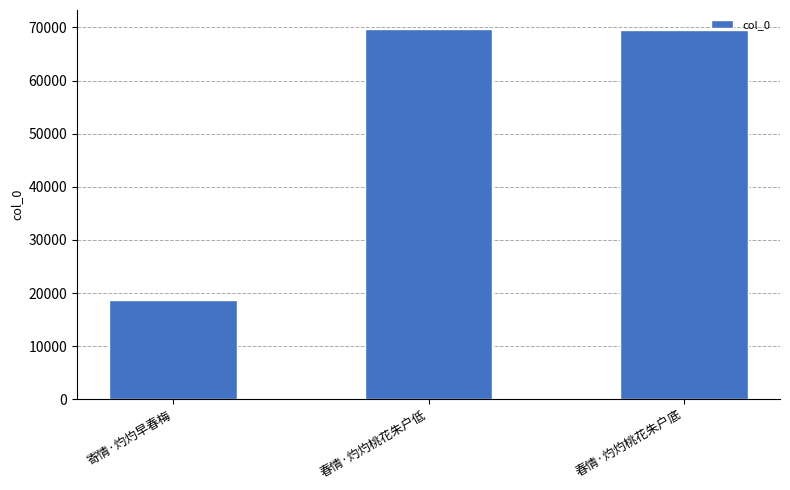

What is the difference between the maximum and minimum values?

51198